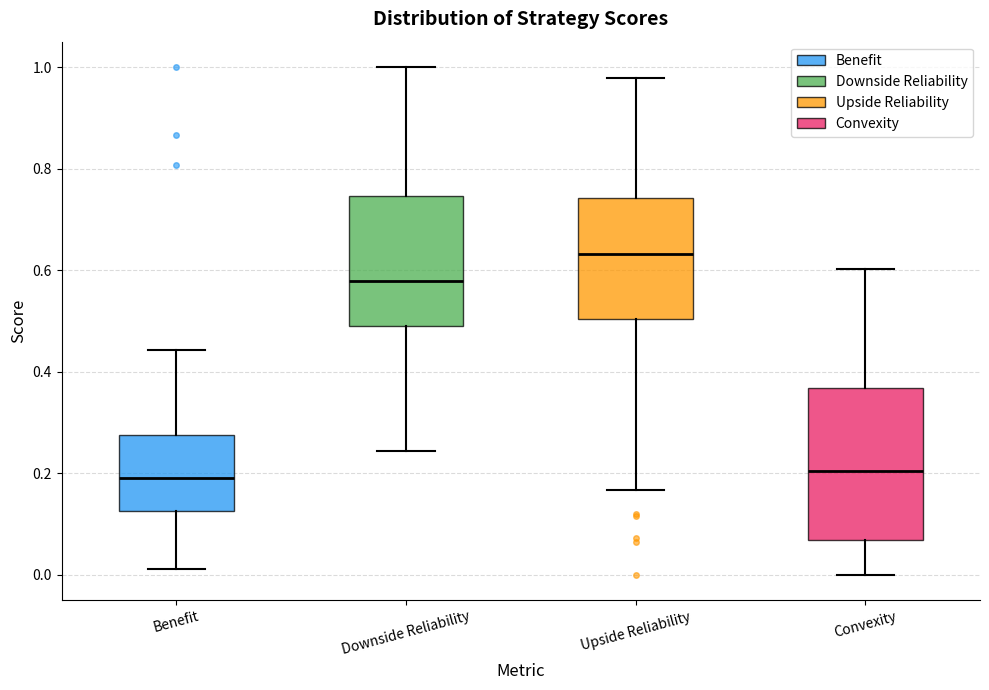

Reading left to right, read every box against the y-axis: the position of its median line, the range the box covers, and the ends of its whiskers. The values are not printed on the chart, so give them approximately, as read against the axis.

Benefit: median 0.18, box 0.12 to 0.28, whiskers 0.02 to 0.44
Downside Reliability: median 0.58, box 0.48 to 0.74, whiskers 0.24 to 1.00
Upside Reliability: median 0.64, box 0.50 to 0.74, whiskers 0.16 to 0.98
Convexity: median 0.20, box 0.06 to 0.36, whiskers 0.00 to 0.60